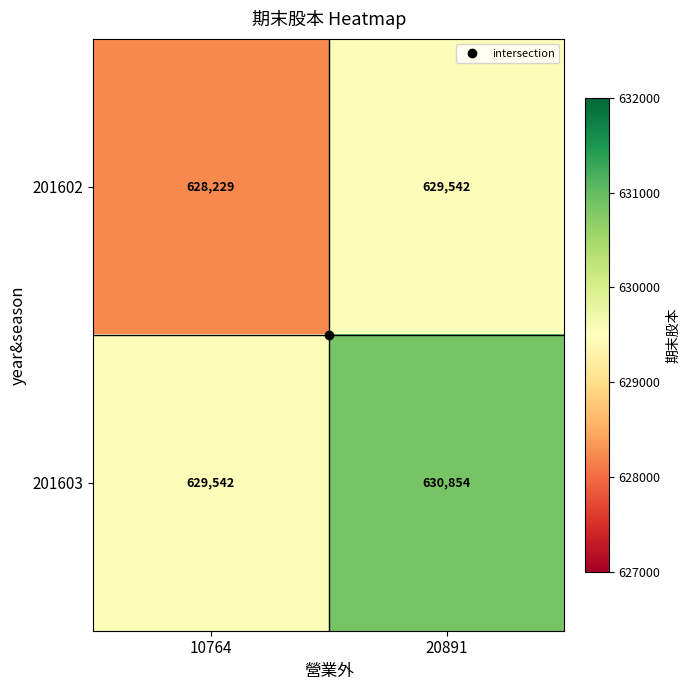

What is the minimum value for 201602?

628229